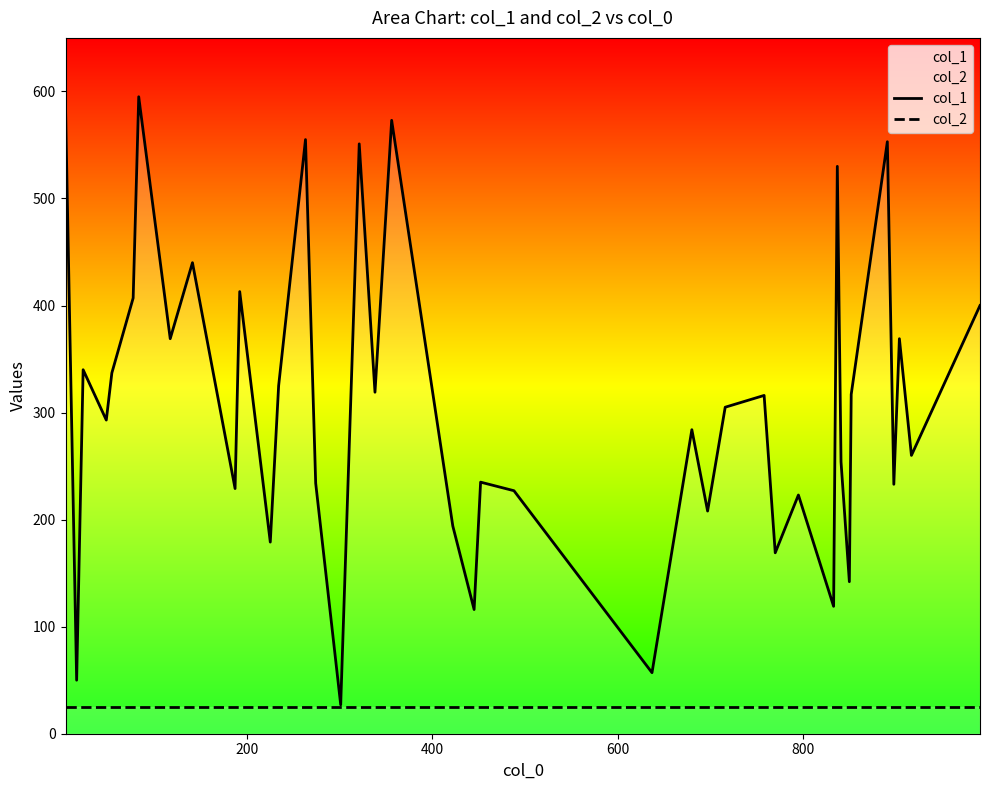

How many categories are shown in the chart?

40